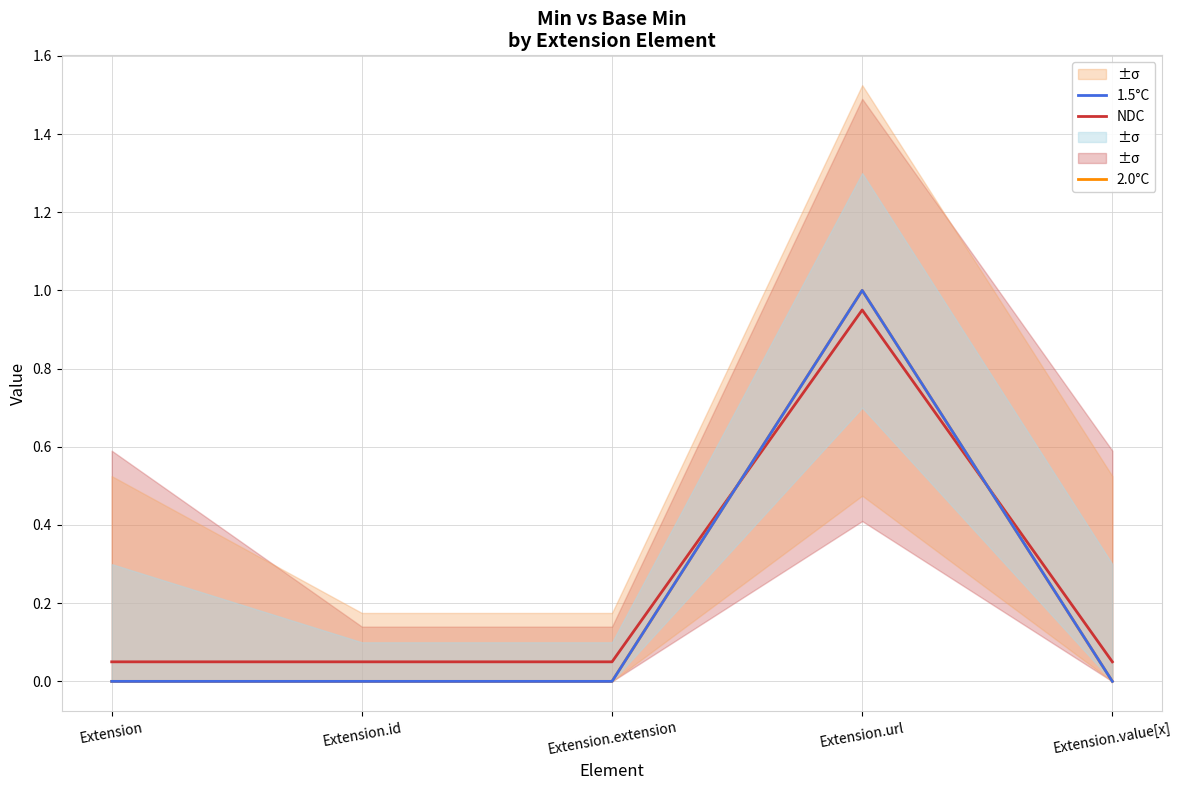

Is it true that 1.5°C equals 0.0 at Extension.id?

True